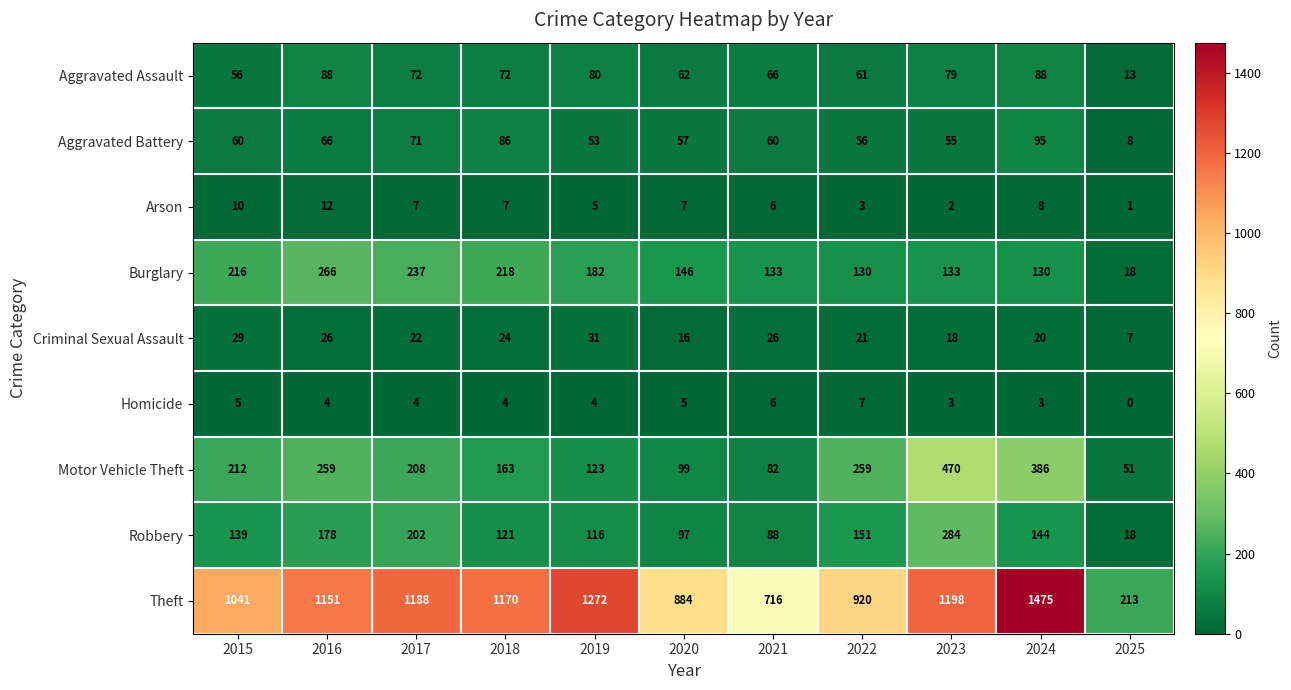

Between 2023 and 2024, which series saw the biggest shift?

Theft